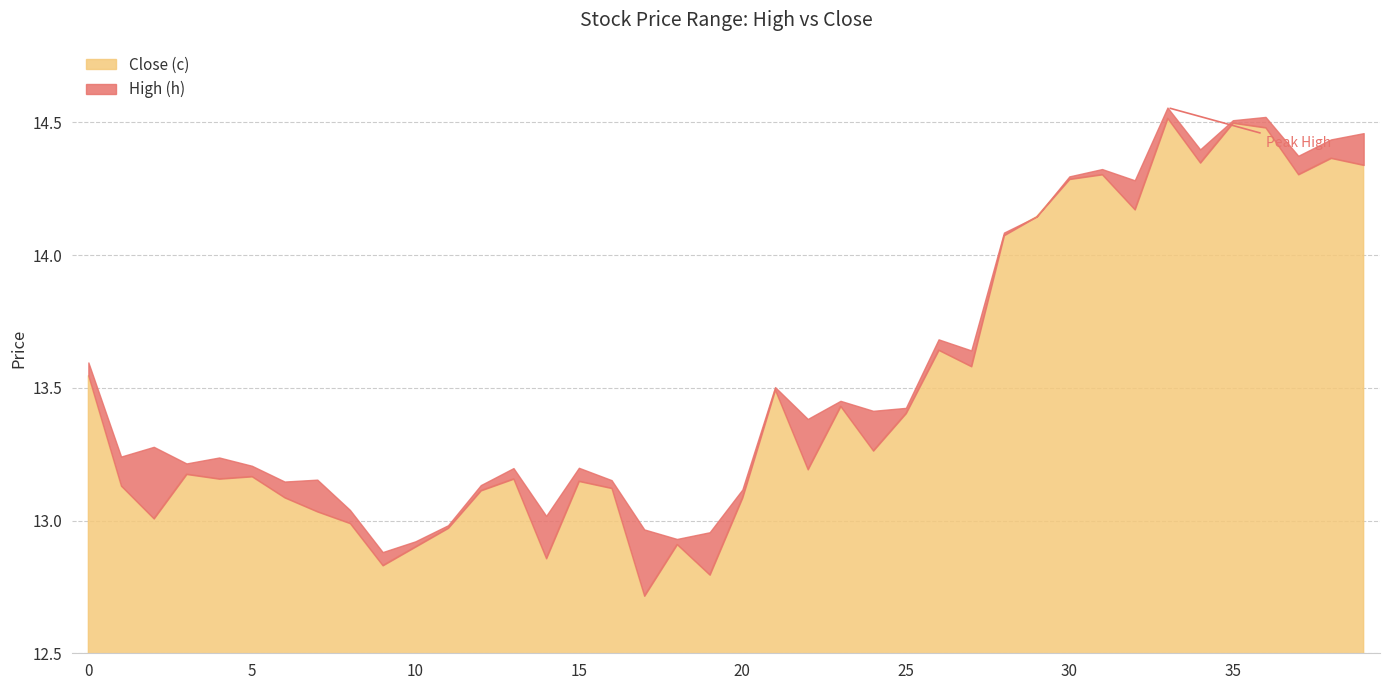

What is the greatest value displayed?

14.6